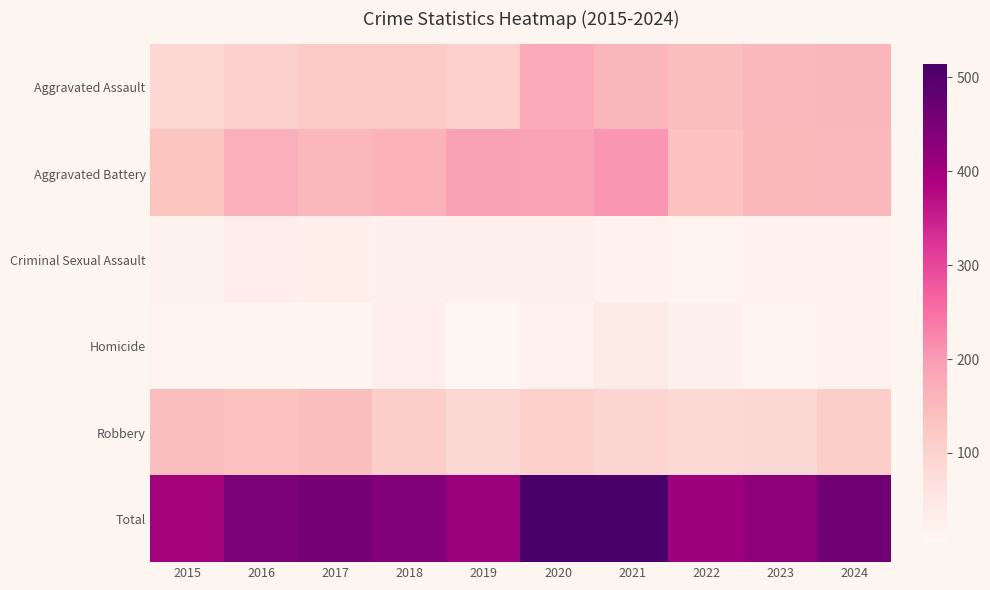

Which has a higher value, 2015 or 2016?

2016